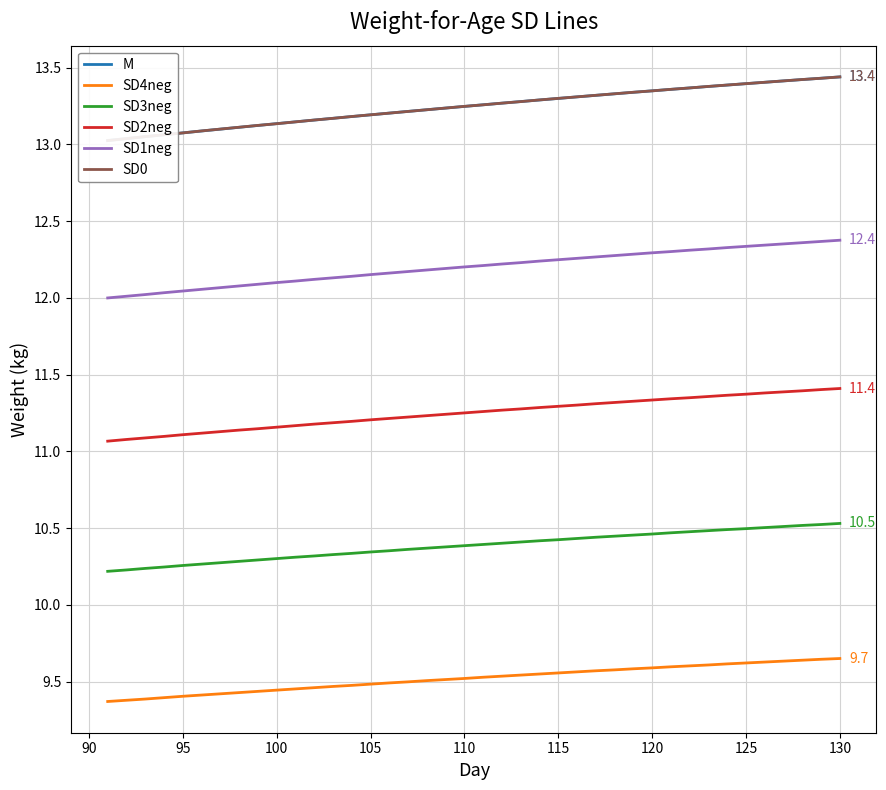

True or false: SD4neg and SD3neg cross at least once.

False